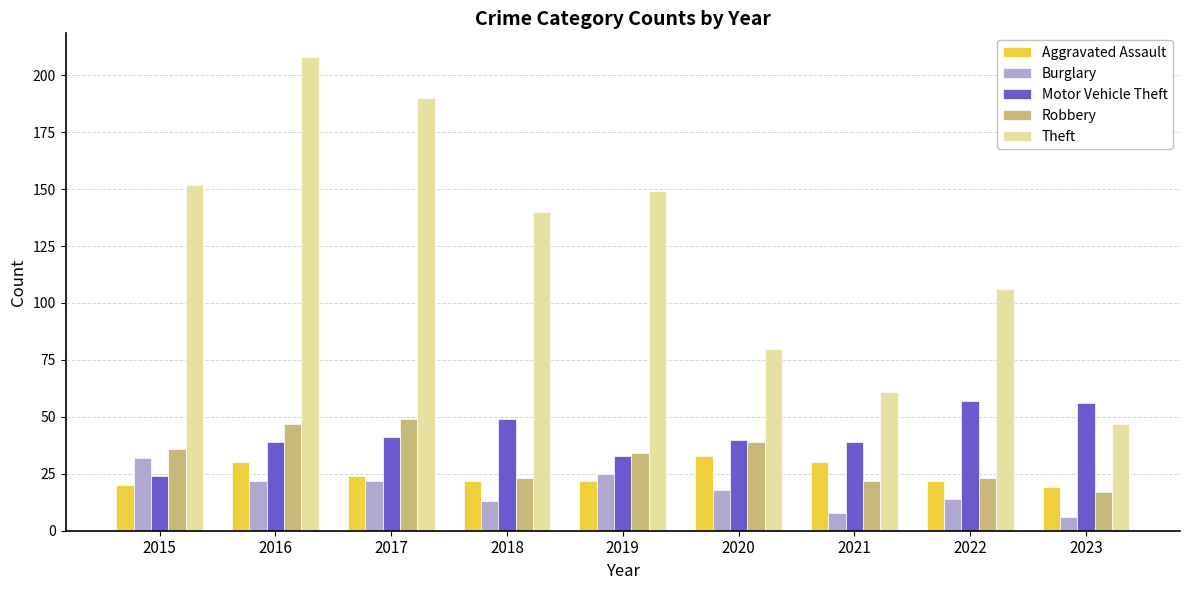

Which series has the largest range (max minus min)?

Theft